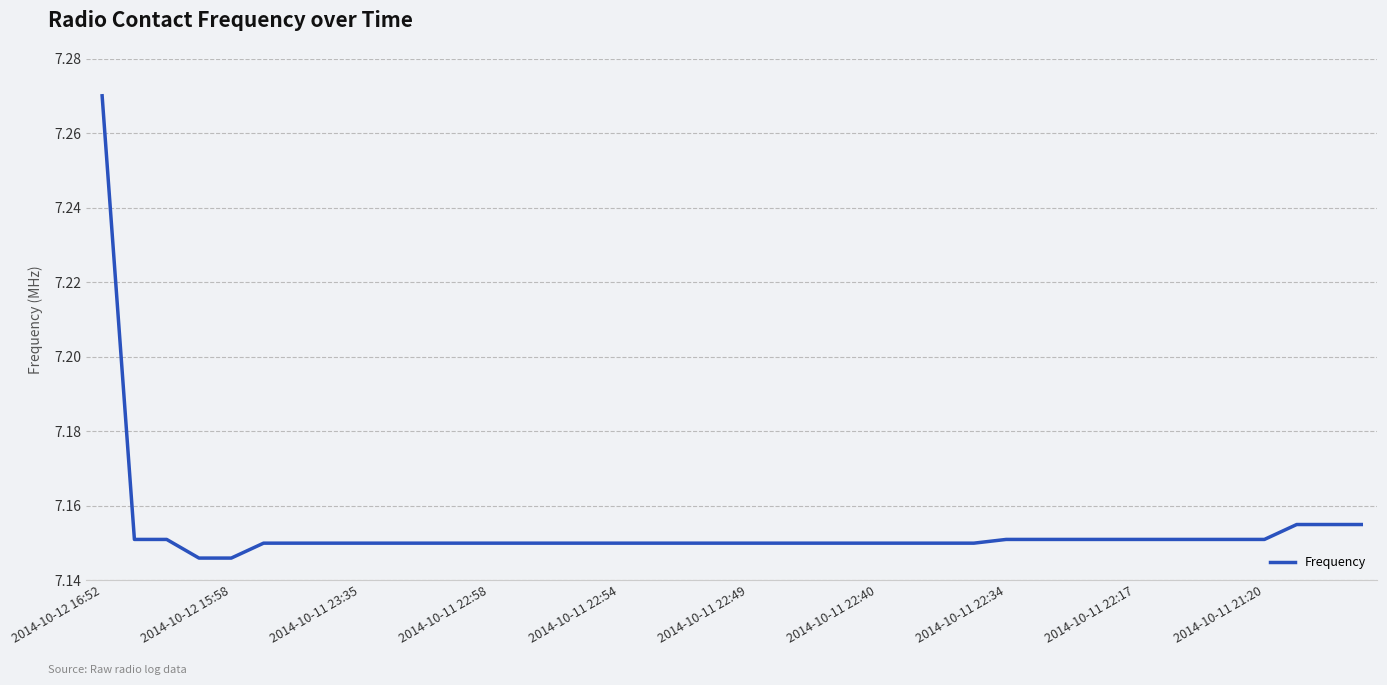

What is the difference between the maximum and second lowest values?

0.1